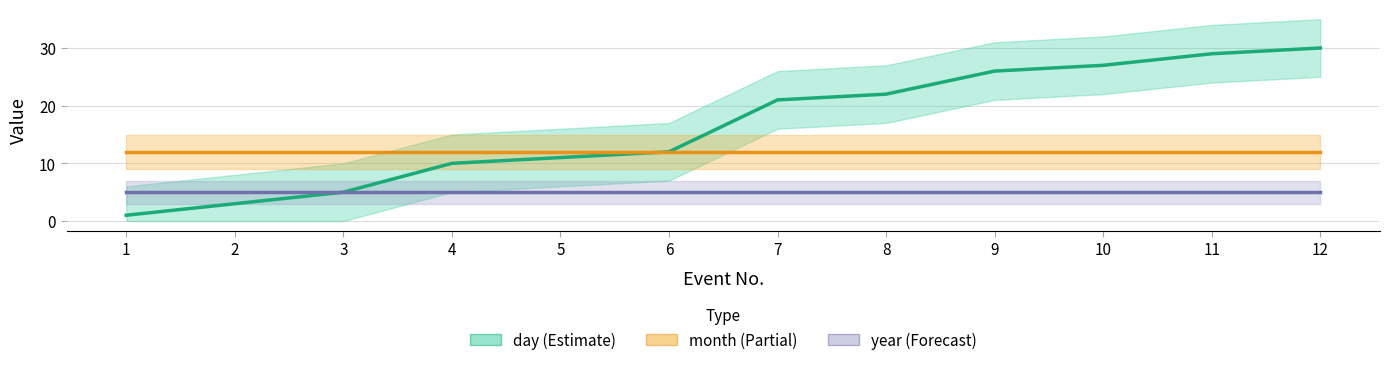

Which category has the lowest value in the day series?

1